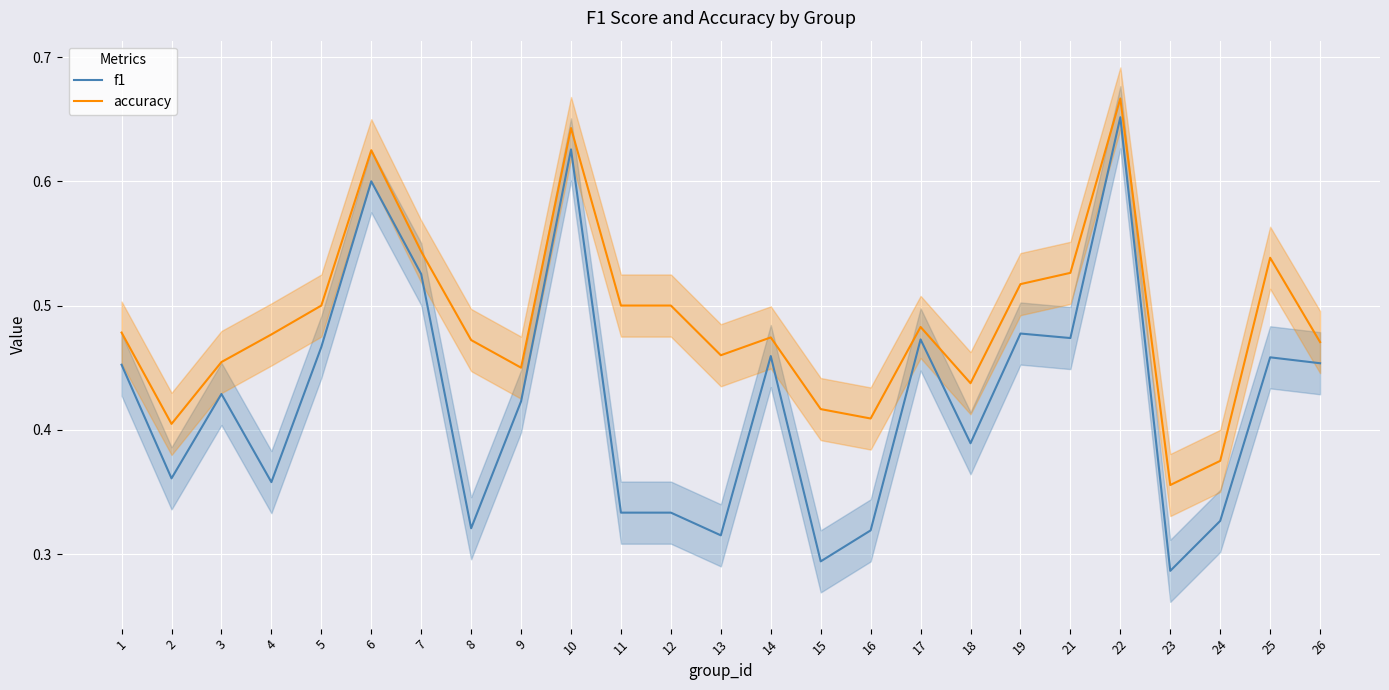

The value of accuracy at 16 is 0.2. True or false?

False